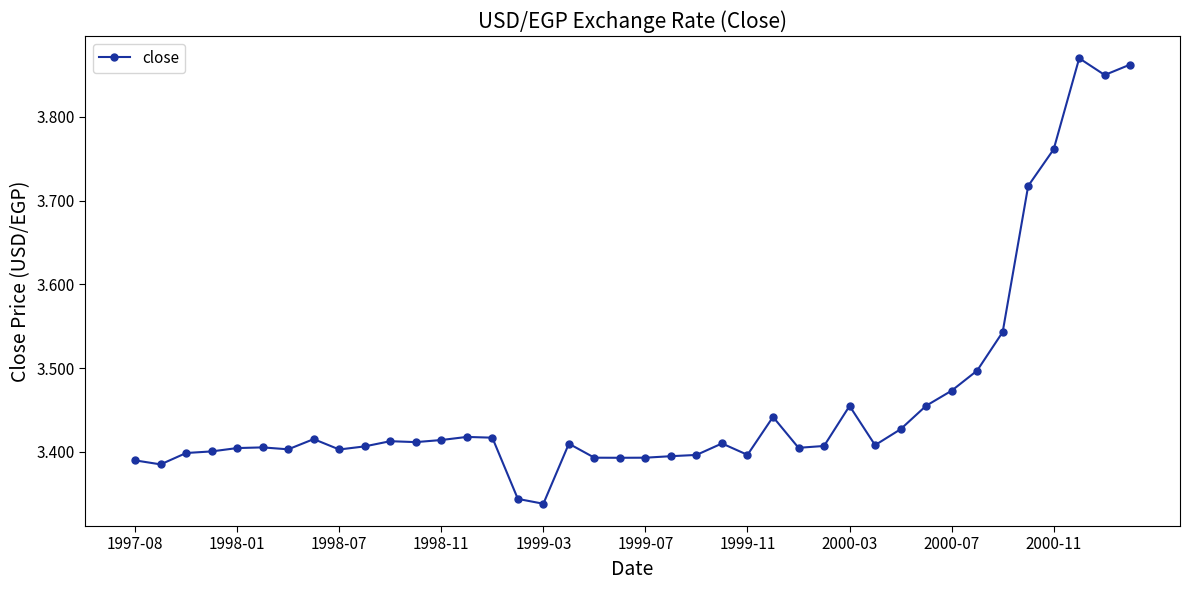

What is the difference between the second highest and minimum values?

0.5